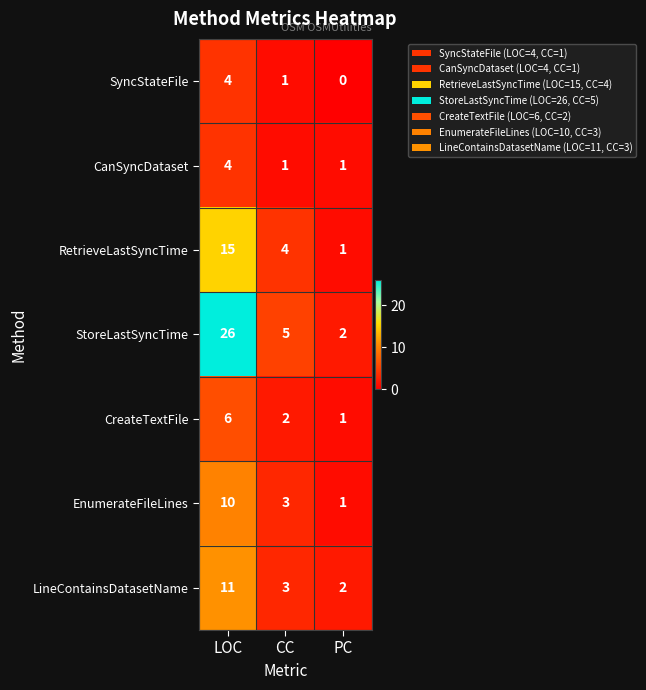

Which series changed the most between LOC and CC?

StoreLastSyncTime